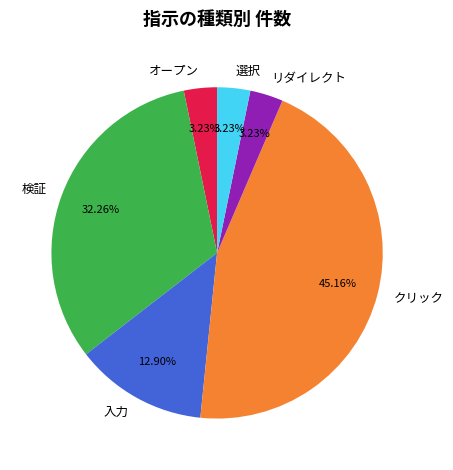

To the nearest percent, what is the difference between the 選択 and 検証 slice percentages?

29%